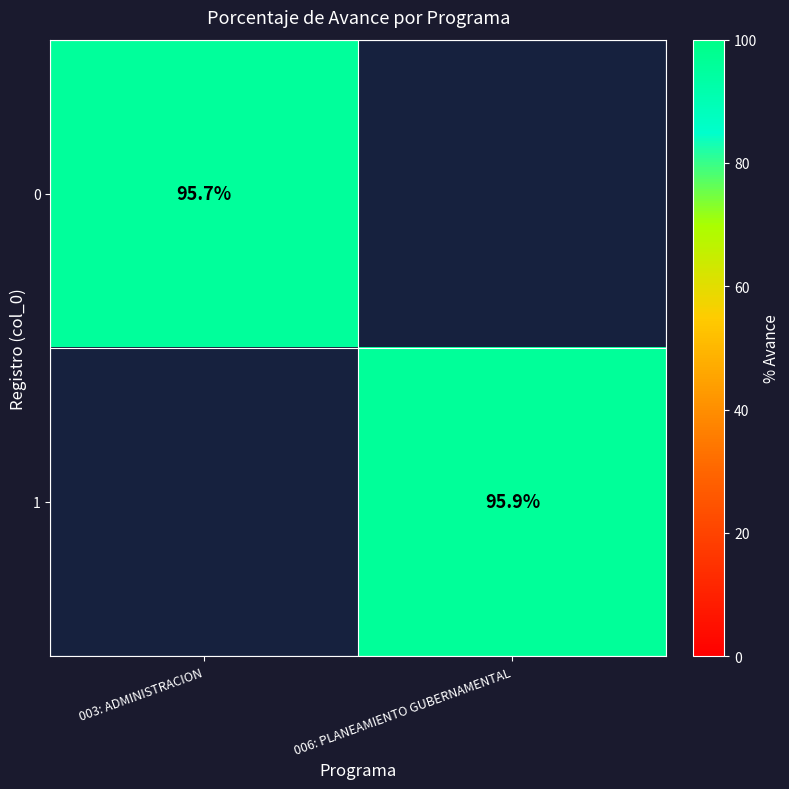

Is the value of 1 at 006: PLANEAMIENTO GUBERNAMENTAL greater than the value of 0 at 003: ADMINISTRACION?

Yes